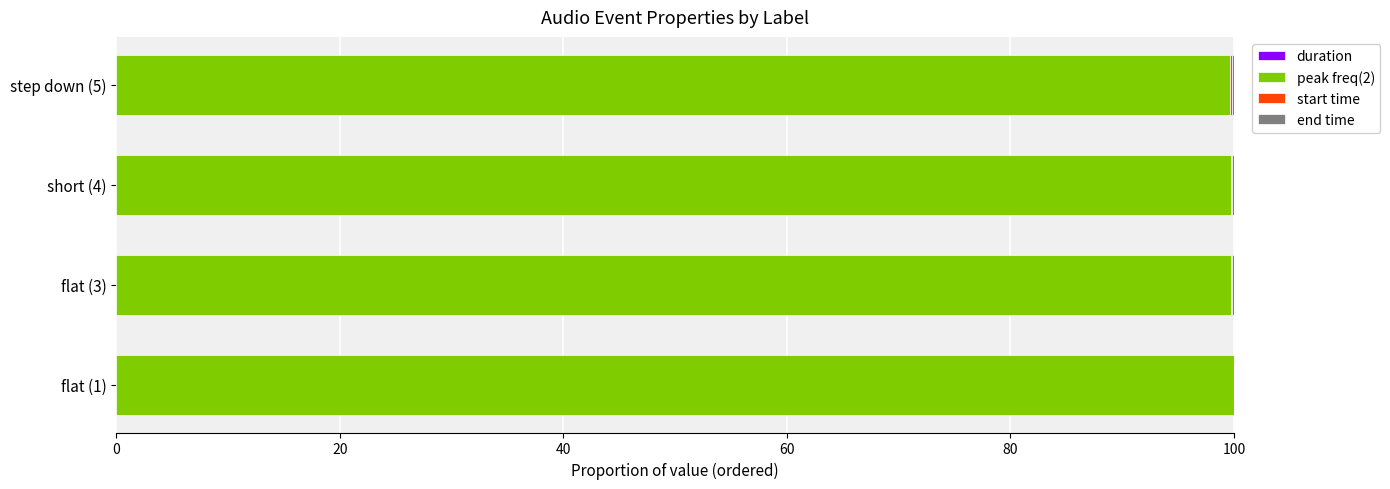

How many distinct data groups are displayed?

4